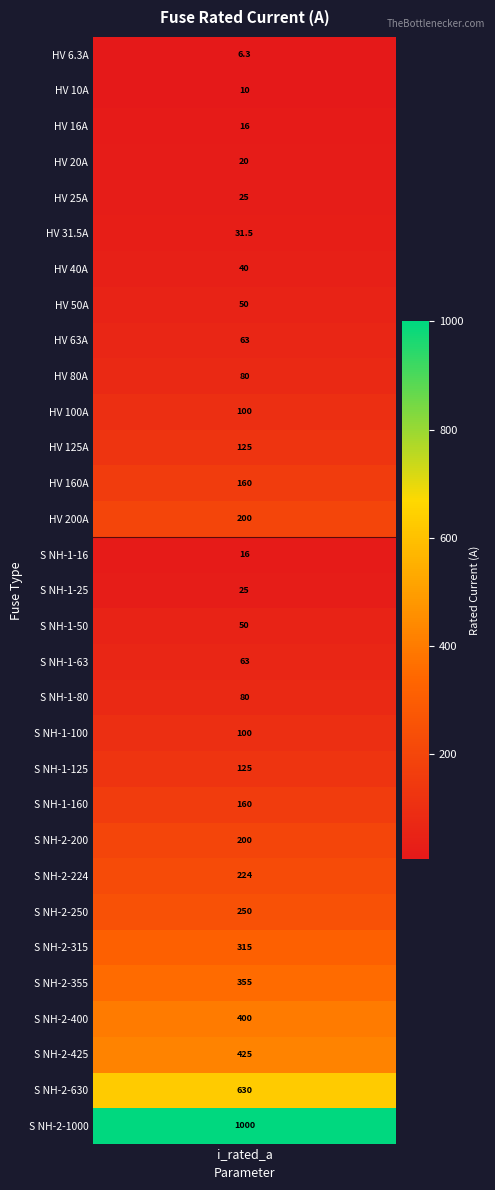

What is the smallest value displayed?

6.3